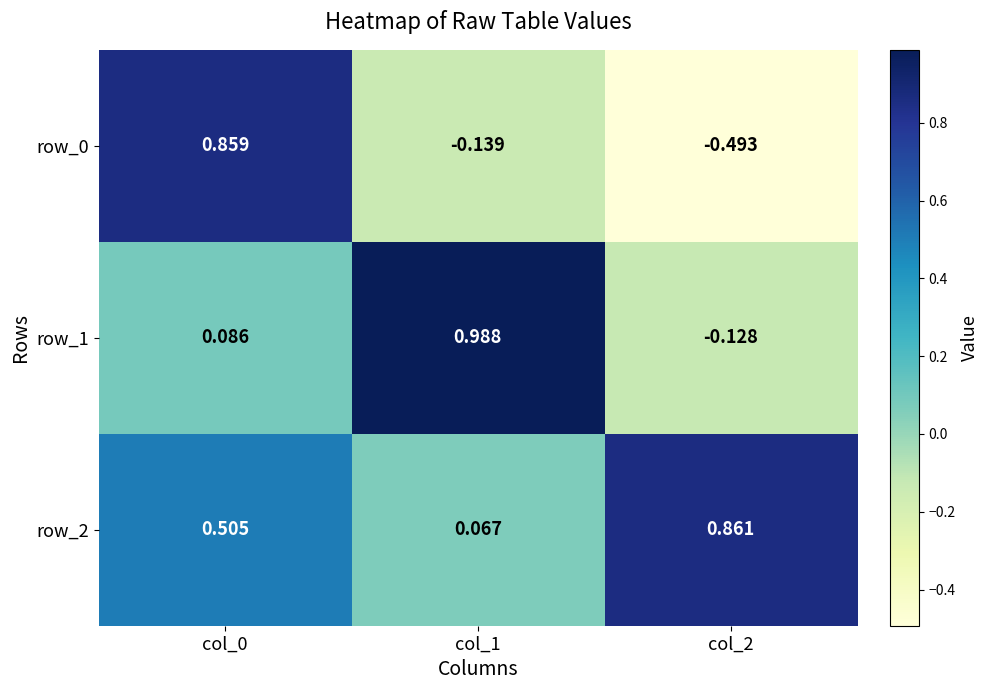

What is the difference between the highest and lowest values at col_1?

1.1